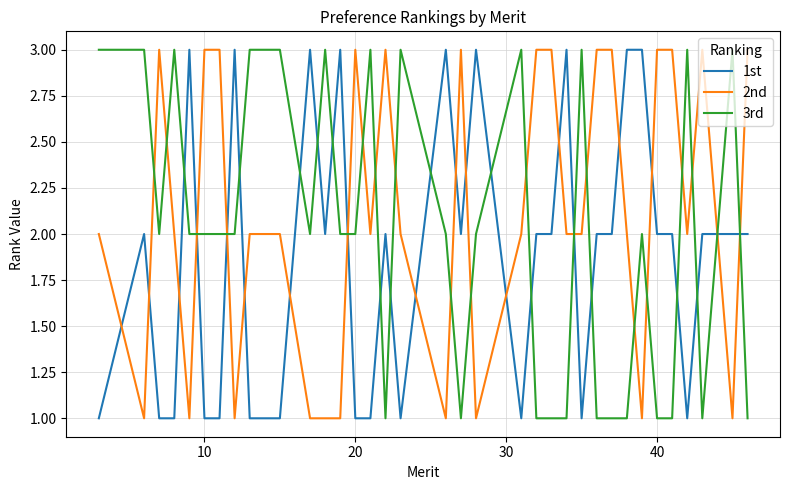

What is the difference between the maximum and second lowest values in the 1st series?

2